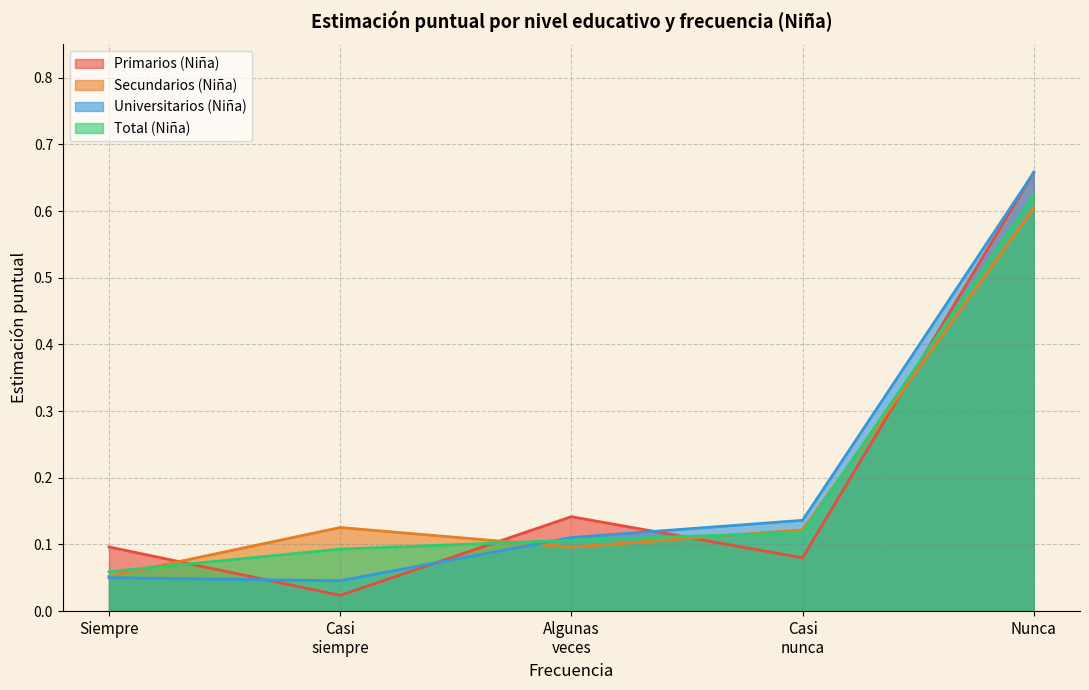

At which label does Primarios (Niña) reach its peak?

Nunca